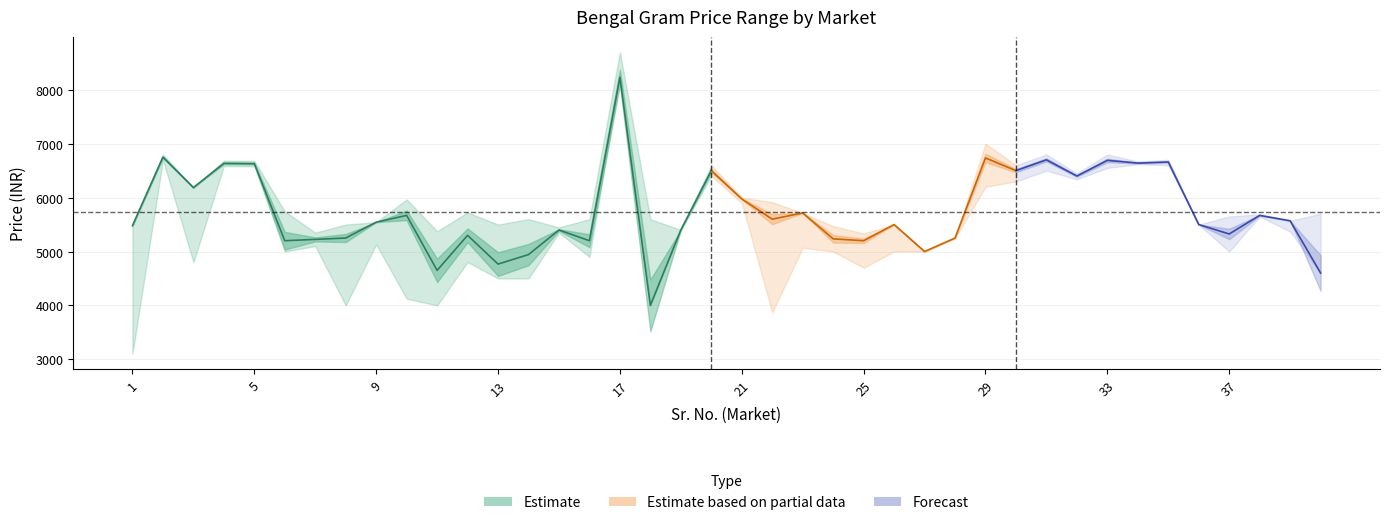

Where is Max_Price nearest to the value 6850?

2